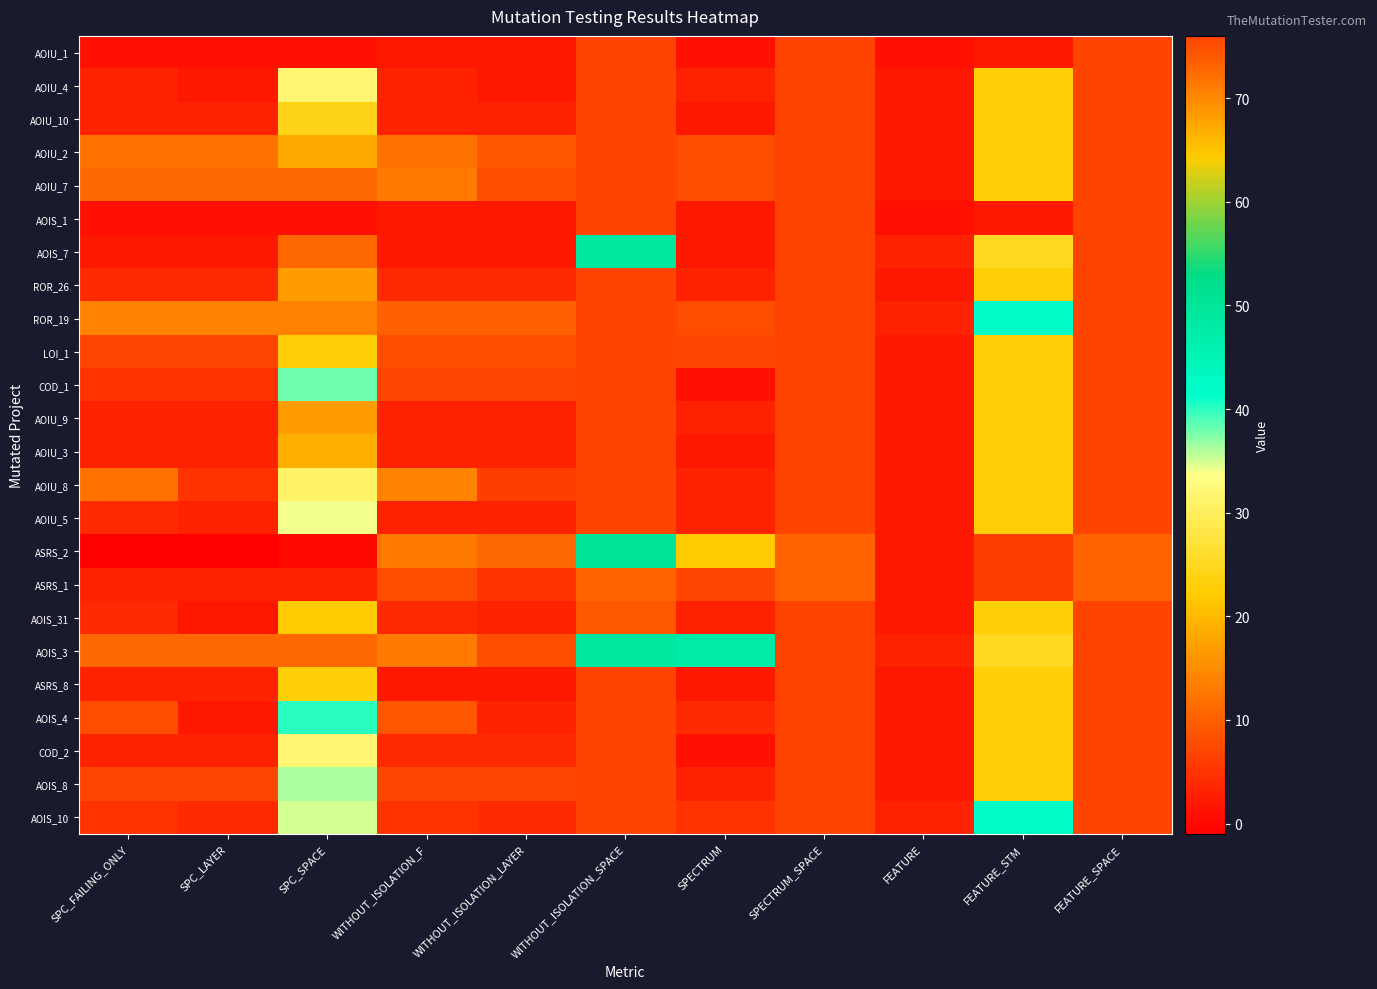

Reading right to left, extract all data points from this chart.

AOIU_1: FEATURE_SPACE=76	FEATURE_STM=2	FEATURE=1	SPECTRUM_SPACE=76	SPECTRUM=1	WITHOUT_ISOLATION_SPACE=76	WITHOUT_ISOLATION_LAYER=2	WITHOUT_ISOLATION_F=2	SPC_SPACE=1	SPC_LAYER=1	SPC_FAILING_ONLY=1
AOIU_4: FEATURE_SPACE=76	FEATURE_STM=23	FEATURE=2	SPECTRUM_SPACE=76	SPECTRUM=3	WITHOUT_ISOLATION_SPACE=76	WITHOUT_ISOLATION_LAYER=2	WITHOUT_ISOLATION_F=3	SPC_SPACE=32	SPC_LAYER=2	SPC_FAILING_ONLY=3
AOIU_10: FEATURE_SPACE=76	FEATURE_STM=23	FEATURE=2	SPECTRUM_SPACE=76	SPECTRUM=2	WITHOUT_ISOLATION_SPACE=76	WITHOUT_ISOLATION_LAYER=3	WITHOUT_ISOLATION_F=3	SPC_SPACE=24	SPC_LAYER=3	SPC_FAILING_ONLY=3
AOIU_2: FEATURE_SPACE=76	FEATURE_STM=23	FEATURE=2	SPECTRUM_SPACE=76	SPECTRUM=8	WITHOUT_ISOLATION_SPACE=76	WITHOUT_ISOLATION_LAYER=9	WITHOUT_ISOLATION_F=12	SPC_SPACE=18	SPC_LAYER=12	SPC_FAILING_ONLY=12
AOIU_7: FEATURE_SPACE=76	FEATURE_STM=23	FEATURE=2	SPECTRUM_SPACE=76	SPECTRUM=8	WITHOUT_ISOLATION_SPACE=76	WITHOUT_ISOLATION_LAYER=8	WITHOUT_ISOLATION_F=13	SPC_SPACE=11	SPC_LAYER=11	SPC_FAILING_ONLY=11
AOIS_1: FEATURE_SPACE=76	FEATURE_STM=2	FEATURE=1	SPECTRUM_SPACE=76	SPECTRUM=2	WITHOUT_ISOLATION_SPACE=76	WITHOUT_ISOLATION_LAYER=2	WITHOUT_ISOLATION_F=2	SPC_SPACE=1	SPC_LAYER=1	SPC_FAILING_ONLY=1
AOIS_7: FEATURE_SPACE=76	FEATURE_STM=25	FEATURE=3	SPECTRUM_SPACE=76	SPECTRUM=2	WITHOUT_ISOLATION_SPACE=49	WITHOUT_ISOLATION_LAYER=2	WITHOUT_ISOLATION_F=2	SPC_SPACE=11	SPC_LAYER=2	SPC_FAILING_ONLY=2
ROR_26: FEATURE_SPACE=76	FEATURE_STM=23	FEATURE=2	SPECTRUM_SPACE=76	SPECTRUM=3	WITHOUT_ISOLATION_SPACE=76	WITHOUT_ISOLATION_LAYER=4	WITHOUT_ISOLATION_F=4	SPC_SPACE=17	SPC_LAYER=4	SPC_FAILING_ONLY=4
ROR_19: FEATURE_SPACE=76	FEATURE_STM=42	FEATURE=3	SPECTRUM_SPACE=76	SPECTRUM=8	WITHOUT_ISOLATION_SPACE=76	WITHOUT_ISOLATION_LAYER=10	WITHOUT_ISOLATION_F=10	SPC_SPACE=14	SPC_LAYER=14	SPC_FAILING_ONLY=14
LOI_1: FEATURE_SPACE=76	FEATURE_STM=23	FEATURE=2	SPECTRUM_SPACE=76	SPECTRUM=7	WITHOUT_ISOLATION_SPACE=76	WITHOUT_ISOLATION_LAYER=8	WITHOUT_ISOLATION_F=8	SPC_SPACE=23	SPC_LAYER=7	SPC_FAILING_ONLY=7
COD_1: FEATURE_SPACE=76	FEATURE_STM=23	FEATURE=2	SPECTRUM_SPACE=76	SPECTRUM=1	WITHOUT_ISOLATION_SPACE=76	WITHOUT_ISOLATION_LAYER=7	WITHOUT_ISOLATION_F=7	SPC_SPACE=38	SPC_LAYER=5	SPC_FAILING_ONLY=5
AOIU_9: FEATURE_SPACE=76	FEATURE_STM=23	FEATURE=2	SPECTRUM_SPACE=76	SPECTRUM=3	WITHOUT_ISOLATION_SPACE=76	WITHOUT_ISOLATION_LAYER=3	WITHOUT_ISOLATION_F=3	SPC_SPACE=17	SPC_LAYER=3	SPC_FAILING_ONLY=3
AOIU_3: FEATURE_SPACE=76	FEATURE_STM=23	FEATURE=2	SPECTRUM_SPACE=76	SPECTRUM=2	WITHOUT_ISOLATION_SPACE=76	WITHOUT_ISOLATION_LAYER=3	WITHOUT_ISOLATION_F=3	SPC_SPACE=19	SPC_LAYER=3	SPC_FAILING_ONLY=3
AOIU_8: FEATURE_SPACE=76	FEATURE_STM=23	FEATURE=2	SPECTRUM_SPACE=76	SPECTRUM=3	WITHOUT_ISOLATION_SPACE=76	WITHOUT_ISOLATION_LAYER=6	WITHOUT_ISOLATION_F=14	SPC_SPACE=31	SPC_LAYER=5	SPC_FAILING_ONLY=12
AOIU_5: FEATURE_SPACE=76	FEATURE_STM=23	FEATURE=2	SPECTRUM_SPACE=76	SPECTRUM=3	WITHOUT_ISOLATION_SPACE=76	WITHOUT_ISOLATION_LAYER=3	WITHOUT_ISOLATION_F=3	SPC_SPACE=34	SPC_LAYER=3	SPC_FAILING_ONLY=4
ASRS_2: FEATURE_SPACE=73	FEATURE_STM=6	FEATURE=2	SPECTRUM_SPACE=73	SPECTRUM=22	WITHOUT_ISOLATION_SPACE=50	WITHOUT_ISOLATION_LAYER=11	WITHOUT_ISOLATION_F=13	SPC_SPACE=0	SPC_LAYER=-1	SPC_FAILING_ONLY=-1
ASRS_1: FEATURE_SPACE=73	FEATURE_STM=6	FEATURE=2	SPECTRUM_SPACE=73	SPECTRUM=7	WITHOUT_ISOLATION_SPACE=73	WITHOUT_ISOLATION_LAYER=5	WITHOUT_ISOLATION_F=8	SPC_SPACE=3	SPC_LAYER=3	SPC_FAILING_ONLY=3
AOIS_31: FEATURE_SPACE=76	FEATURE_STM=23	FEATURE=2	SPECTRUM_SPACE=76	SPECTRUM=3	WITHOUT_ISOLATION_SPACE=74	WITHOUT_ISOLATION_LAYER=3	WITHOUT_ISOLATION_F=4	SPC_SPACE=22	SPC_LAYER=2	SPC_FAILING_ONLY=4
AOIS_3: FEATURE_SPACE=76	FEATURE_STM=25	FEATURE=3	SPECTRUM_SPACE=76	SPECTRUM=48	WITHOUT_ISOLATION_SPACE=49	WITHOUT_ISOLATION_LAYER=8	WITHOUT_ISOLATION_F=13	SPC_SPACE=11	SPC_LAYER=11	SPC_FAILING_ONLY=11
ASRS_8: FEATURE_SPACE=76	FEATURE_STM=23	FEATURE=2	SPECTRUM_SPACE=76	SPECTRUM=2	WITHOUT_ISOLATION_SPACE=76	WITHOUT_ISOLATION_LAYER=2	WITHOUT_ISOLATION_F=2	SPC_SPACE=23	SPC_LAYER=3	SPC_FAILING_ONLY=3
AOIS_4: FEATURE_SPACE=76	FEATURE_STM=23	FEATURE=2	SPECTRUM_SPACE=76	SPECTRUM=4	WITHOUT_ISOLATION_SPACE=76	WITHOUT_ISOLATION_LAYER=3	WITHOUT_ISOLATION_F=9	SPC_SPACE=40	SPC_LAYER=2	SPC_FAILING_ONLY=8
COD_2: FEATURE_SPACE=76	FEATURE_STM=23	FEATURE=2	SPECTRUM_SPACE=76	SPECTRUM=1	WITHOUT_ISOLATION_SPACE=76	WITHOUT_ISOLATION_LAYER=4	WITHOUT_ISOLATION_F=4	SPC_SPACE=32	SPC_LAYER=3	SPC_FAILING_ONLY=3
AOIS_8: FEATURE_SPACE=76	FEATURE_STM=23	FEATURE=2	SPECTRUM_SPACE=76	SPECTRUM=3	WITHOUT_ISOLATION_SPACE=76	WITHOUT_ISOLATION_LAYER=7	WITHOUT_ISOLATION_F=7	SPC_SPACE=36	SPC_LAYER=7	SPC_FAILING_ONLY=7
AOIS_10: FEATURE_SPACE=76	FEATURE_STM=42	FEATURE=3	SPECTRUM_SPACE=76	SPECTRUM=5	WITHOUT_ISOLATION_SPACE=76	WITHOUT_ISOLATION_LAYER=4	WITHOUT_ISOLATION_F=5	SPC_SPACE=35	SPC_LAYER=4	SPC_FAILING_ONLY=5